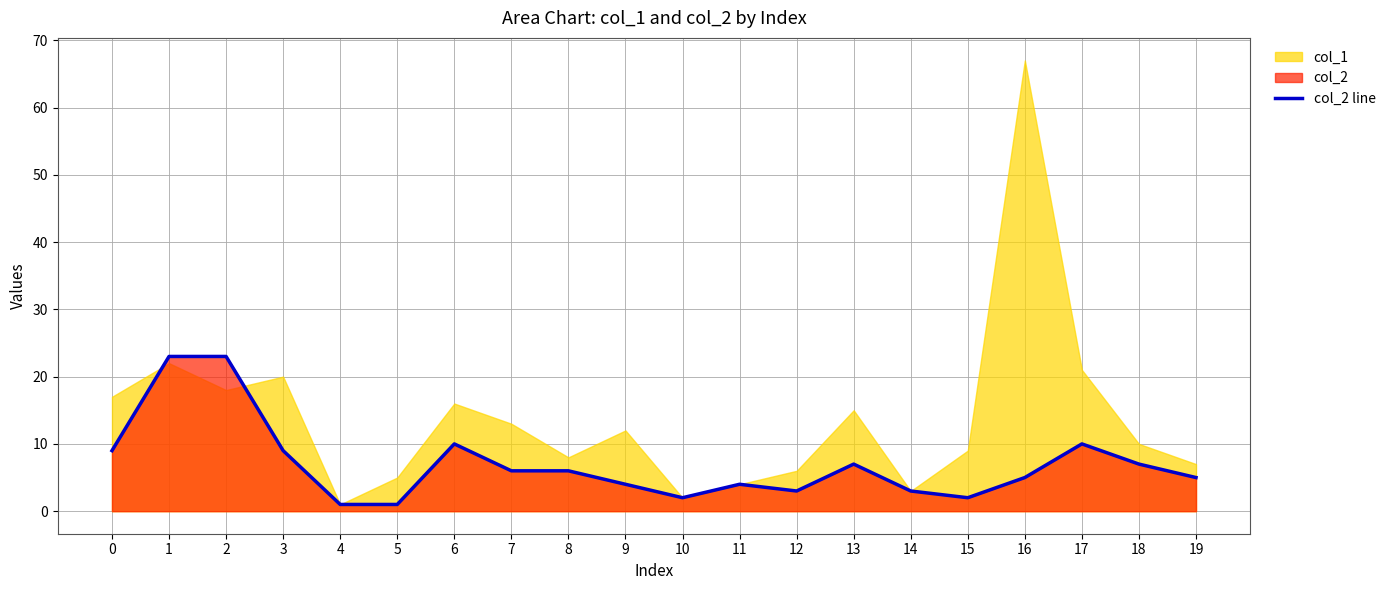

The value of col_2 line at 9 is 4. True or false?

True